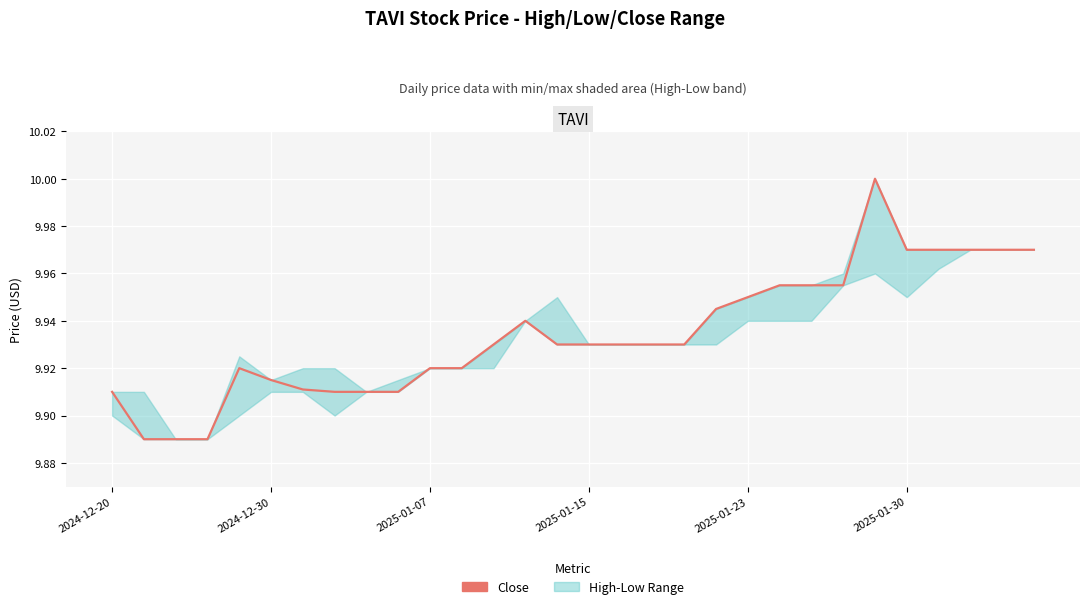

True or false: the data shows 13.6 at 13.

False